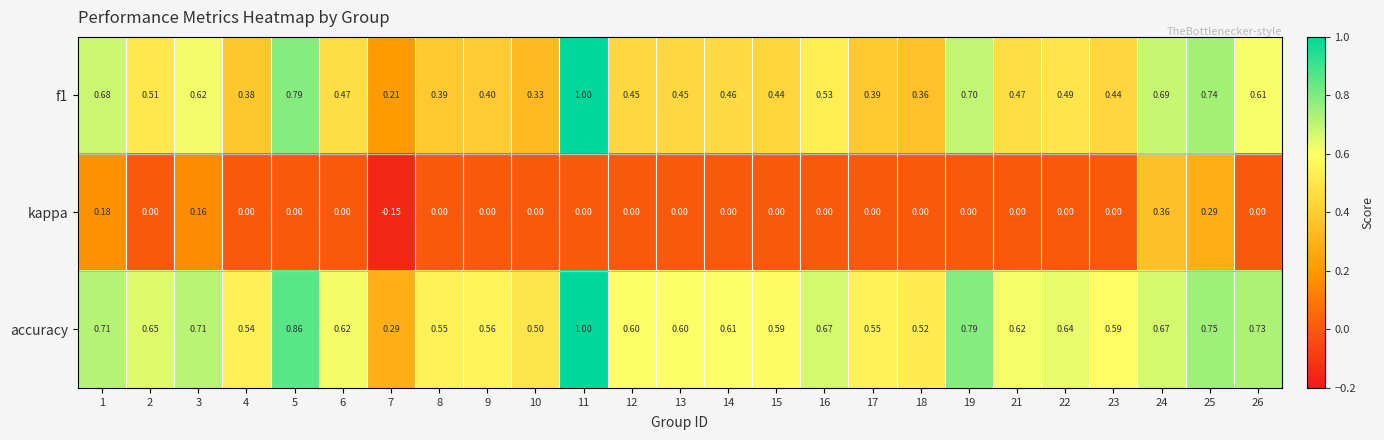

How many distinct data groups are displayed?

3